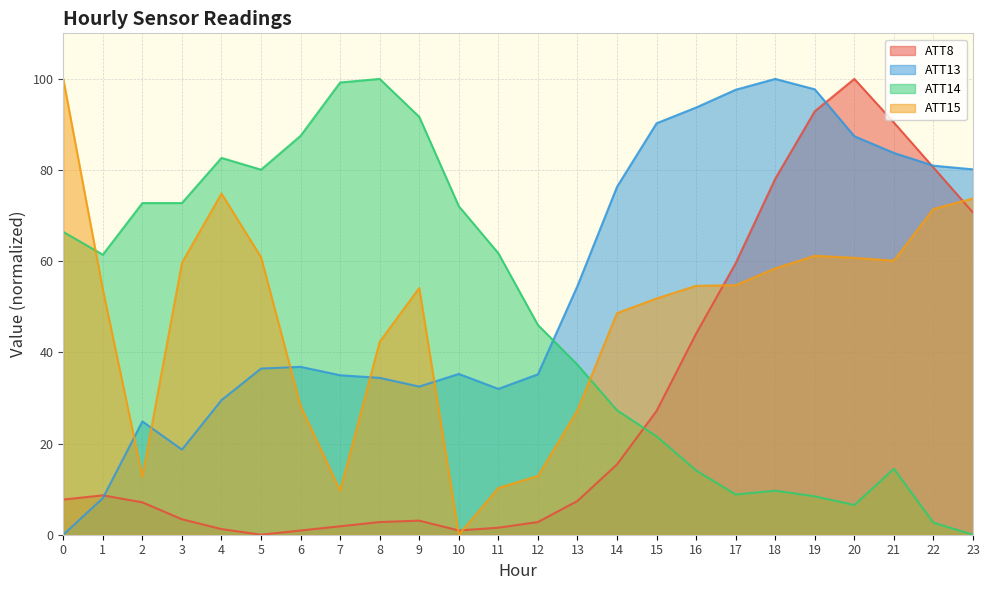

Which series has the largest range (max minus min)?

ATT8